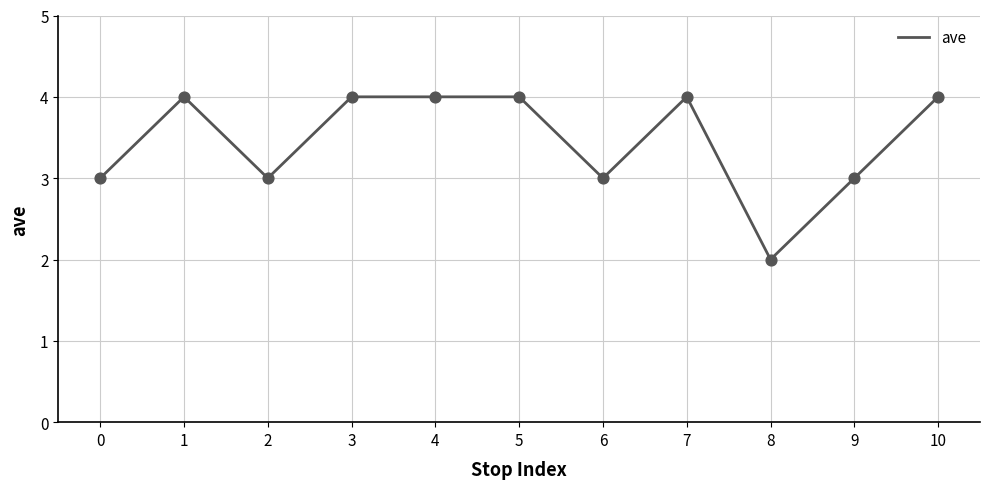

Between 9 and 5, which is larger?

5